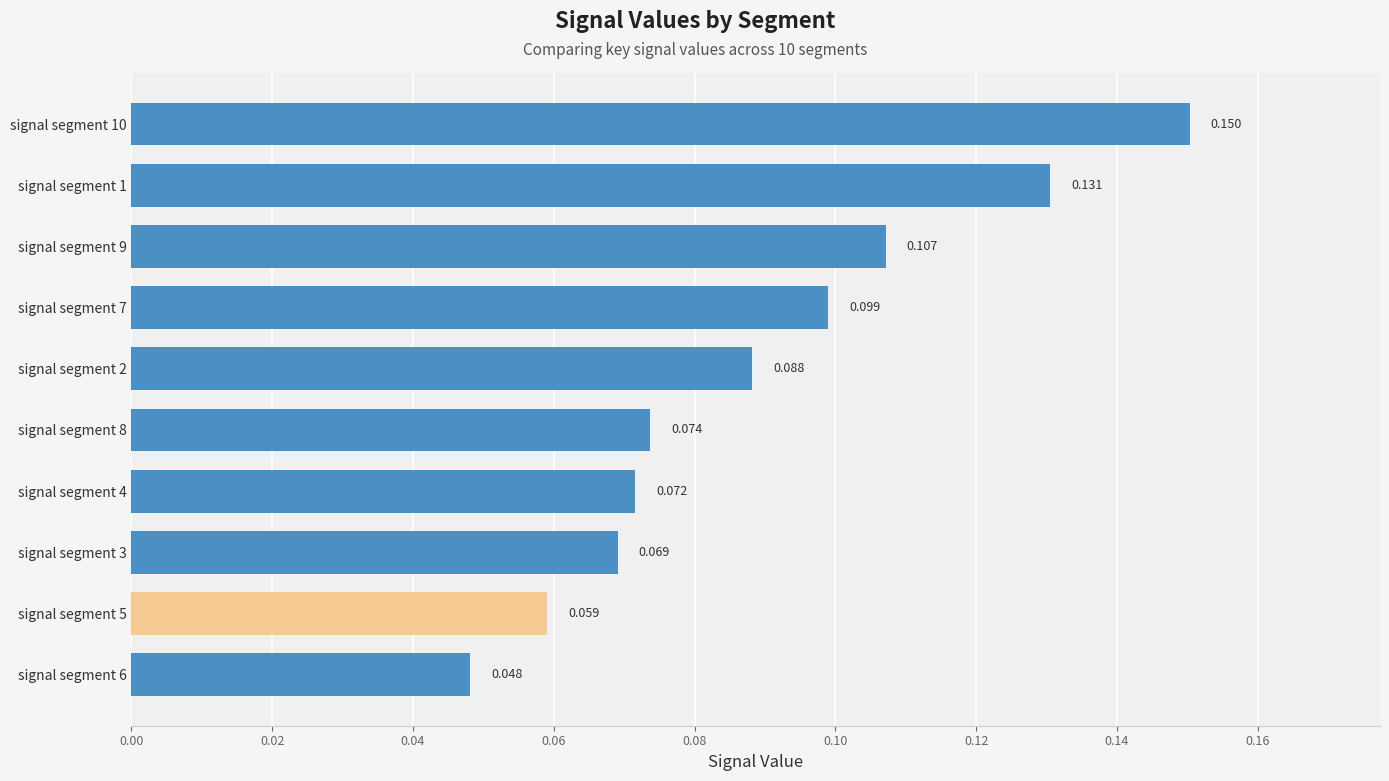

Does the chart contain any negative values?

No